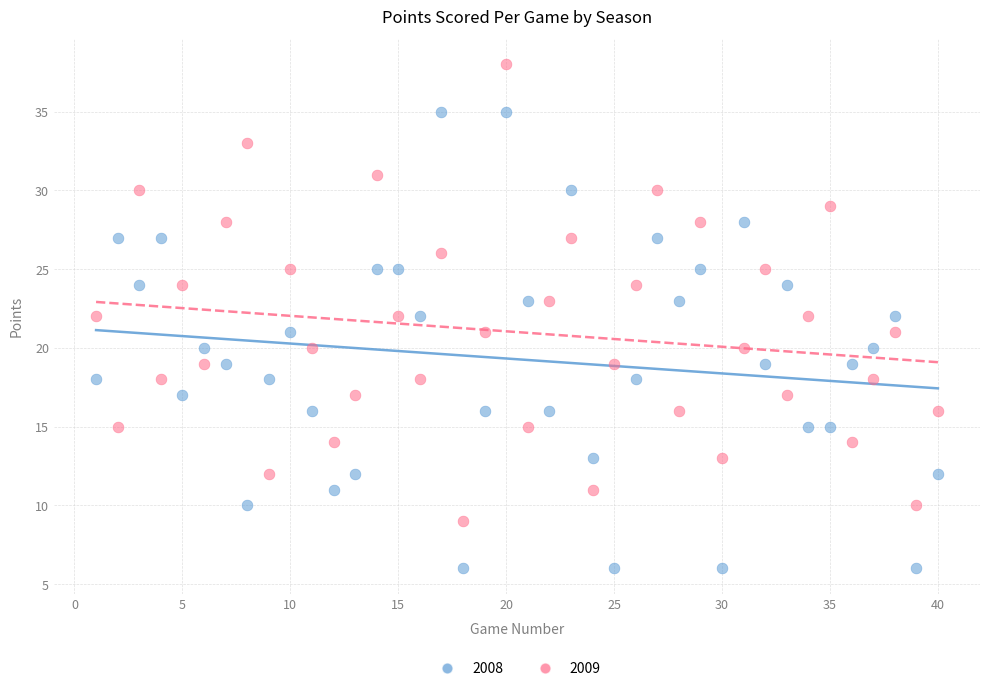

Which series reaches the minimum Y coordinate?

2008